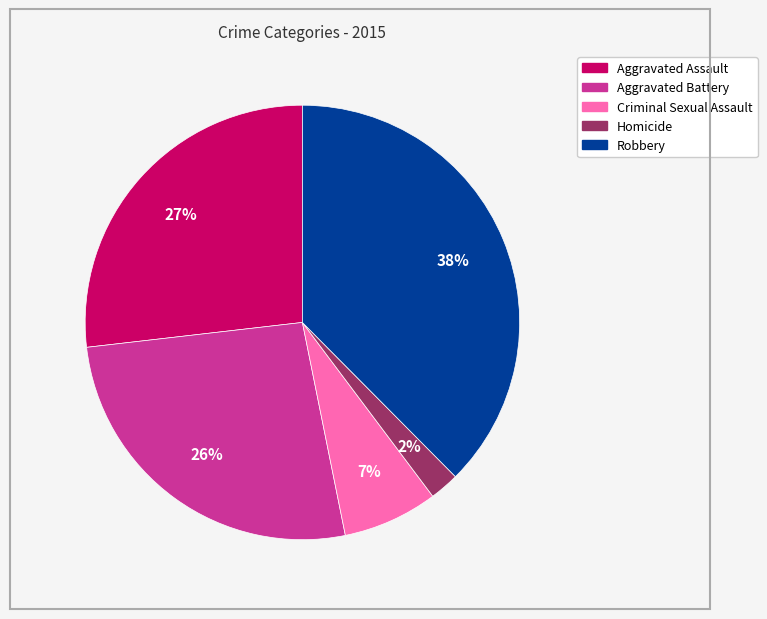

Which category has the smallest portion of the pie?

Homicide